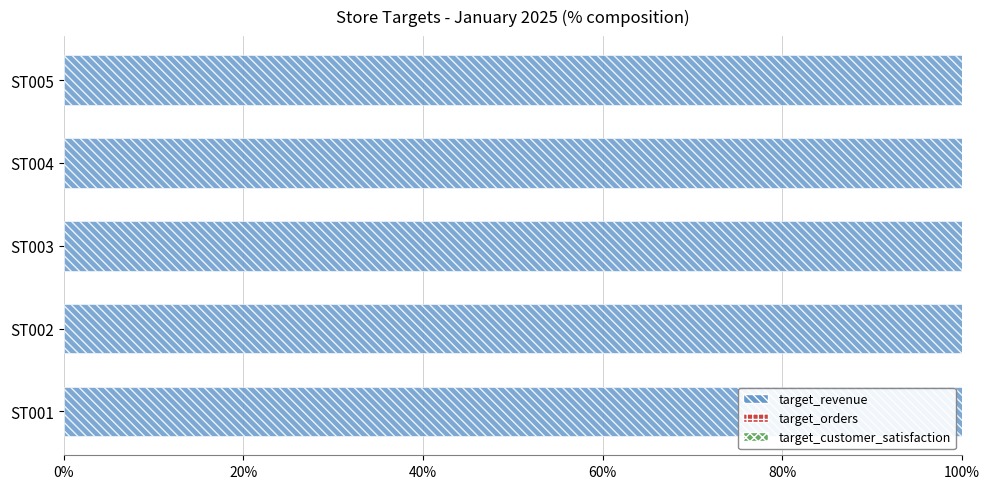

Is it true that target_revenue equals 100.0 at ST004?

True